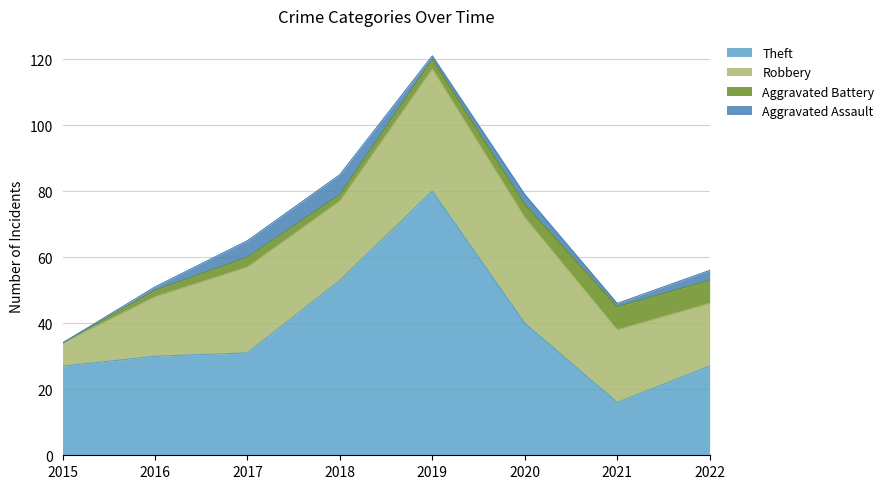

Is it true that Aggravated Assault equals 4 at 2020?

False